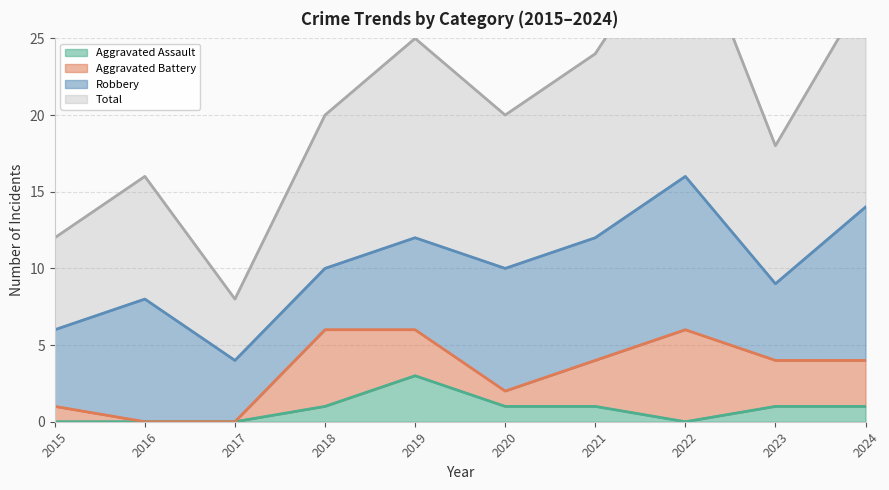

What is the spread (max minus min) of values at 2016?

16